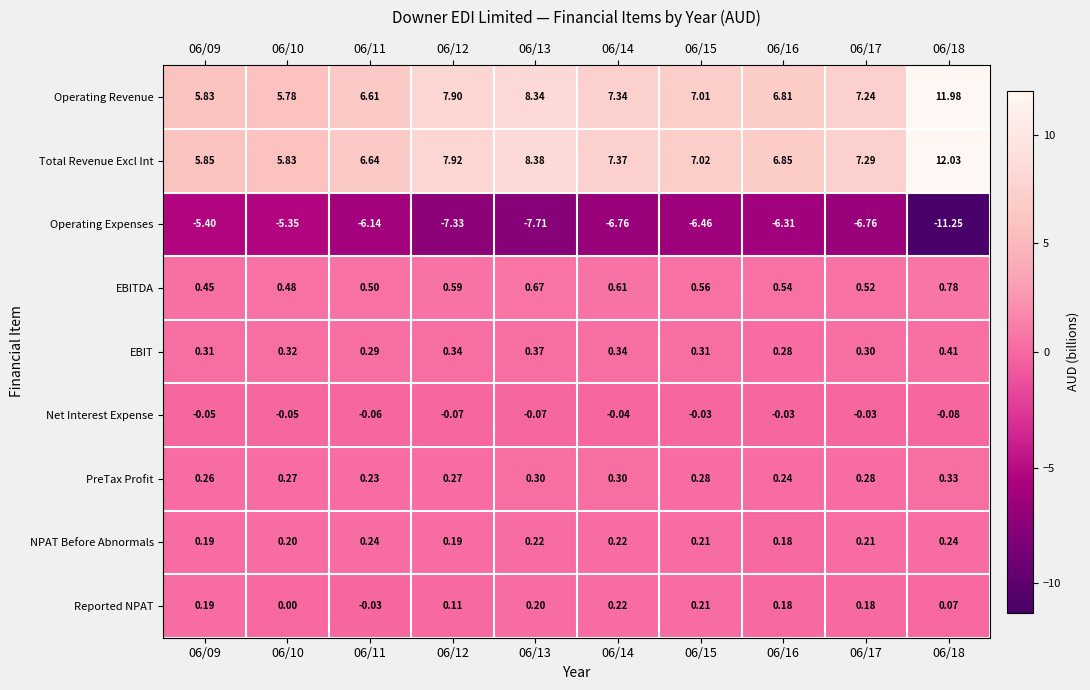

Is the value of Net Interest Expense at 06/17 greater than the value of PreTax Profit at 06/09?

No